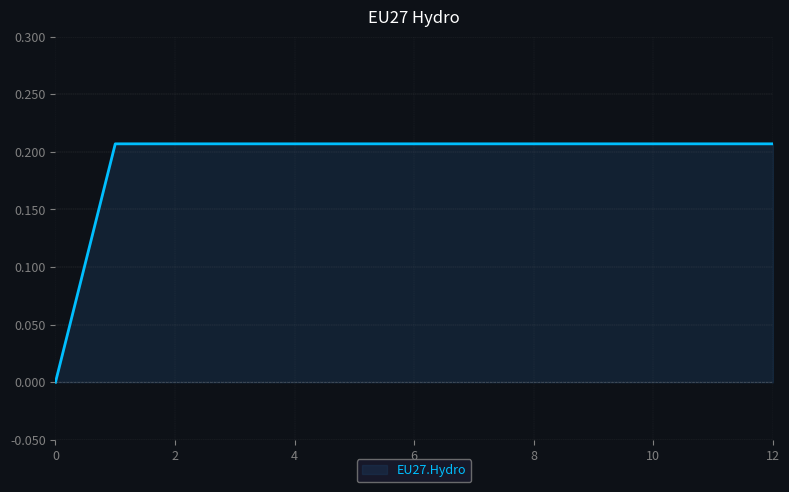

Does the chart display data point markers on the line(s)?

No